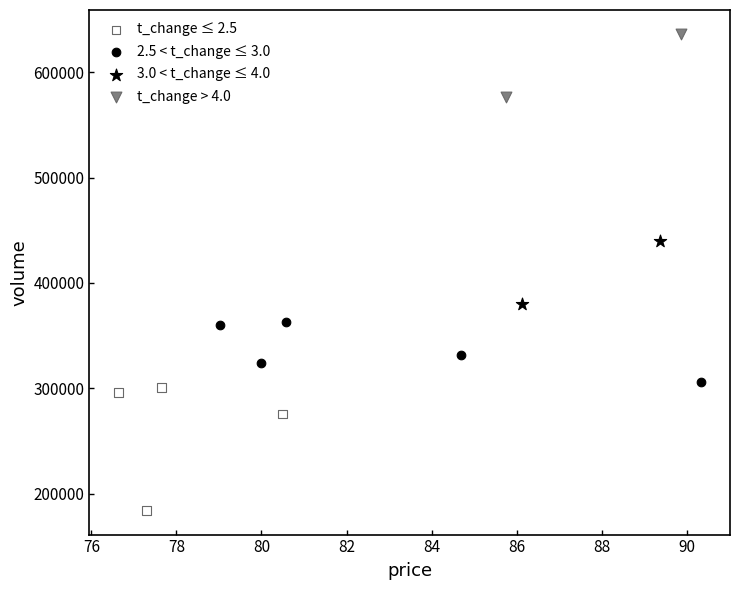

Which series has the widest spread of Y values?

t_change ≤ 2.5